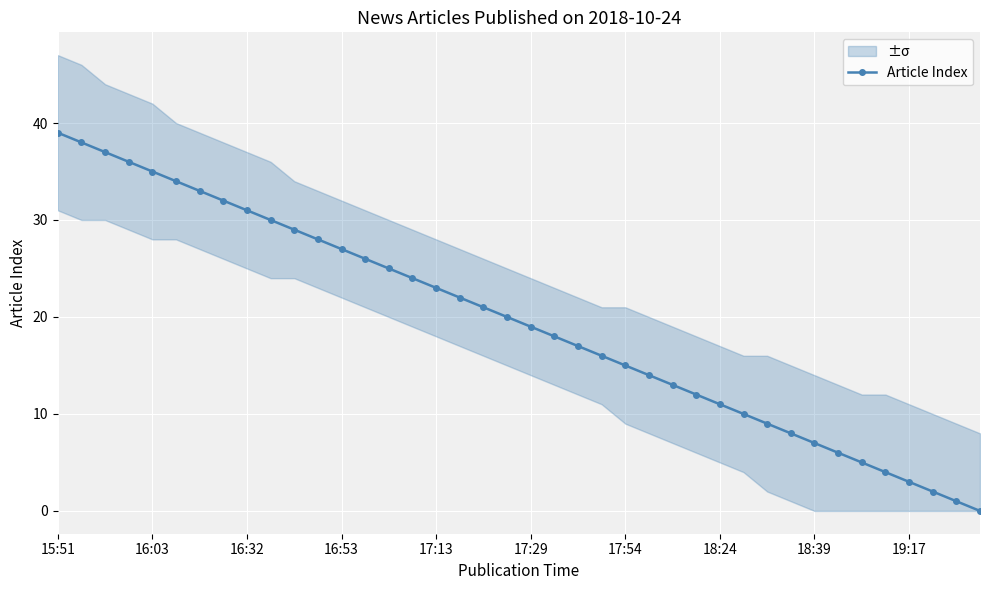

True or false: there are more than 1 points higher than both neighbors.

False